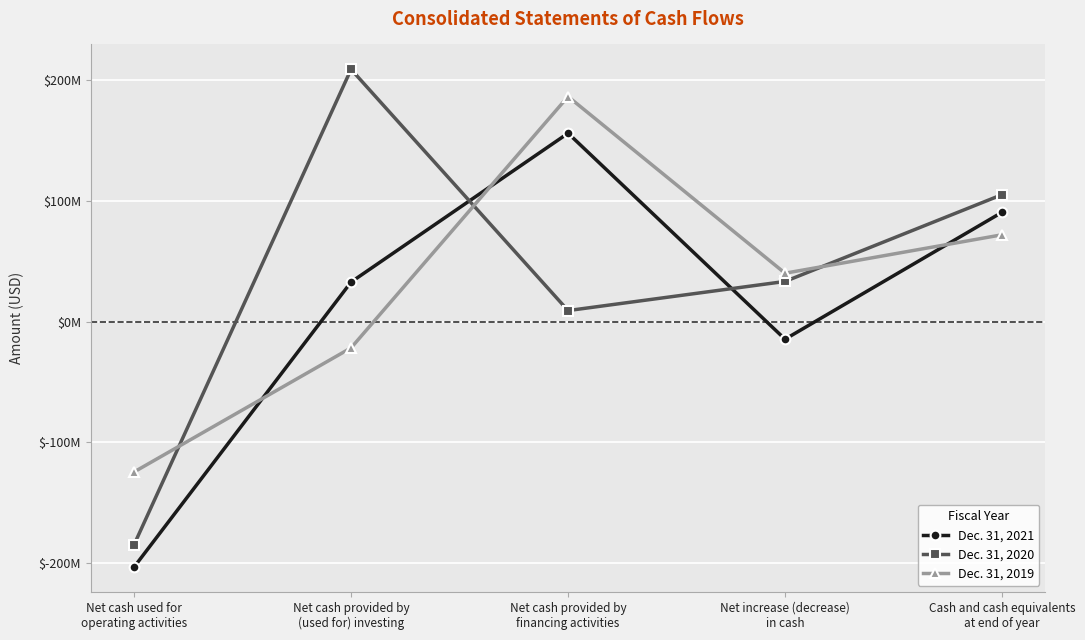

What is the greatest value displayed?

208955000